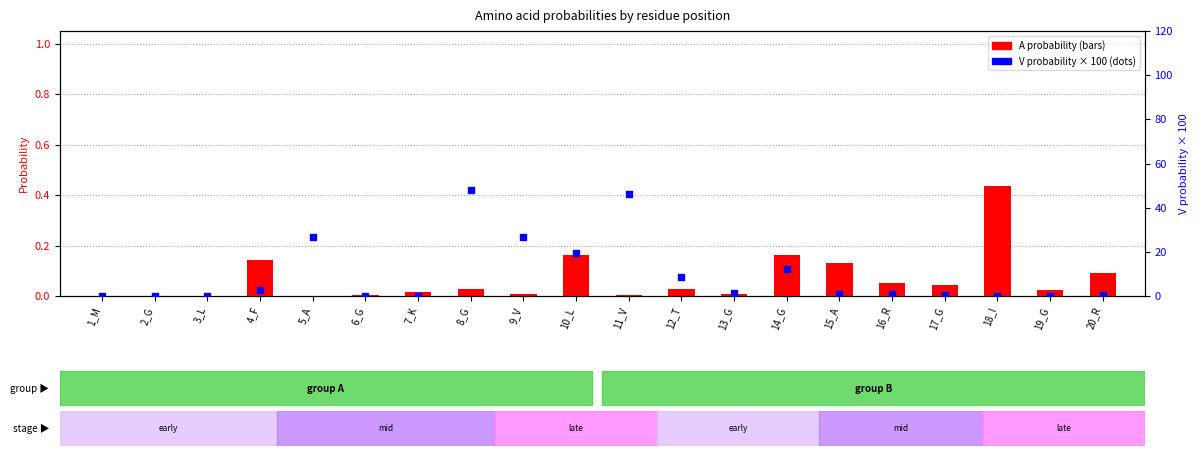

At which category is the sum across all series the highest?

8_G